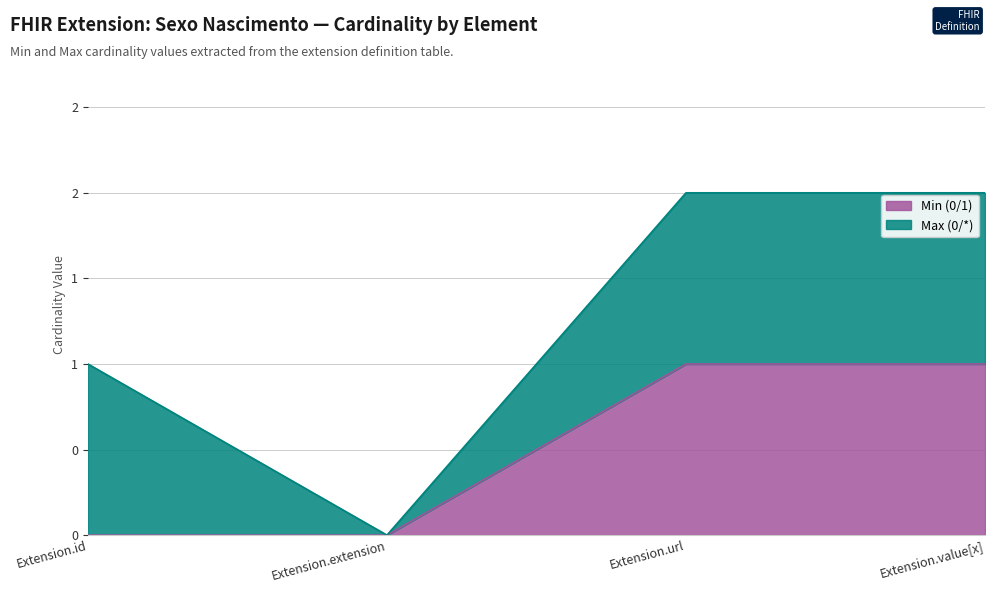

What is the label of the 2nd point from the left?

Extension.extension